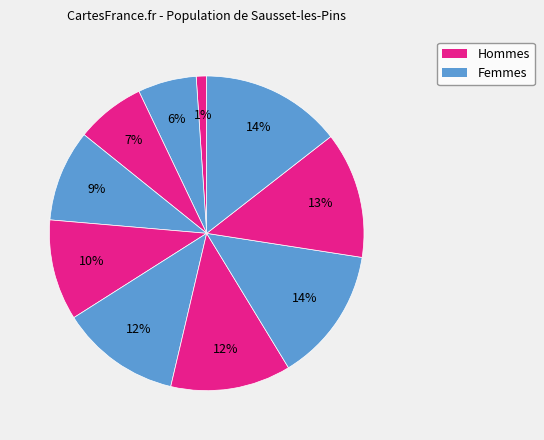

Count the number of slices in the pie.

10